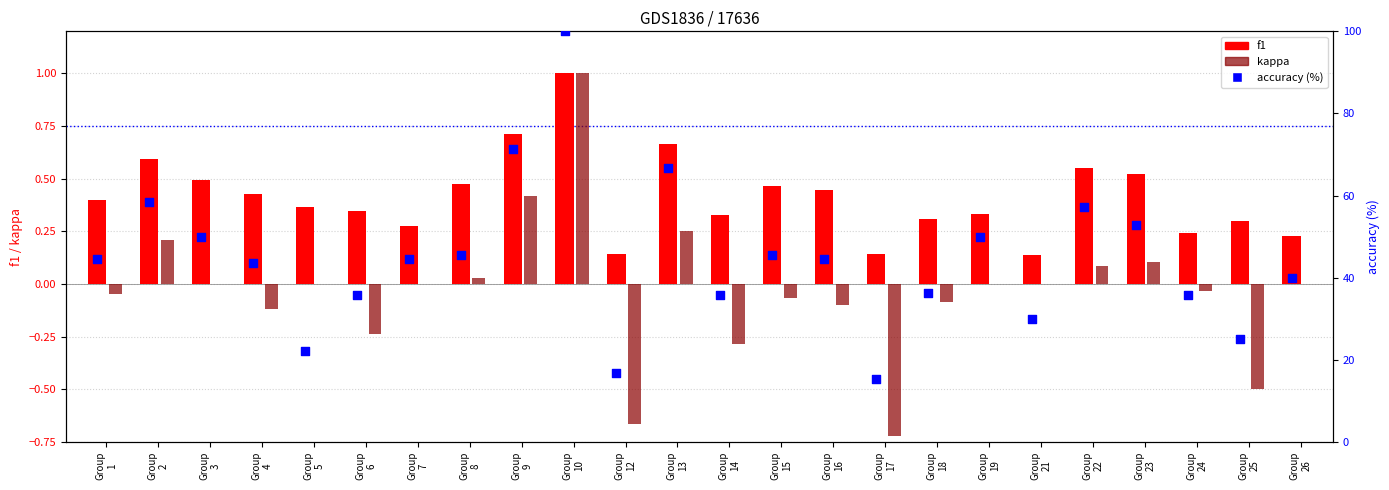

What are all the series names shown in the legend?

f1, kappa, accuracy (%)